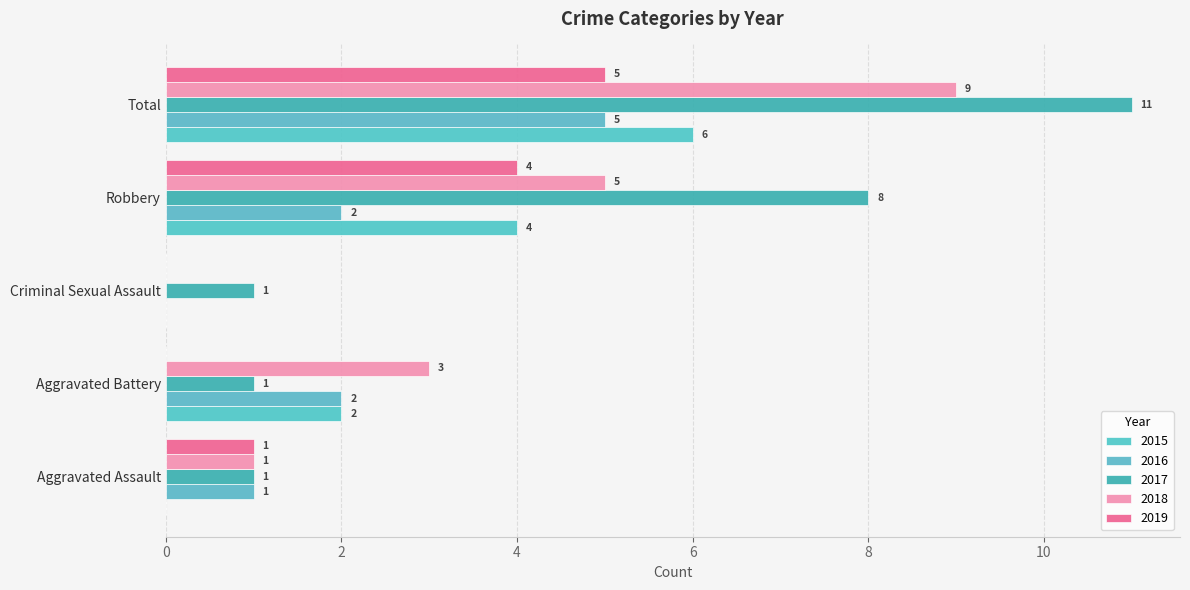

At which label is 2015 closest to 3?

Aggravated Battery